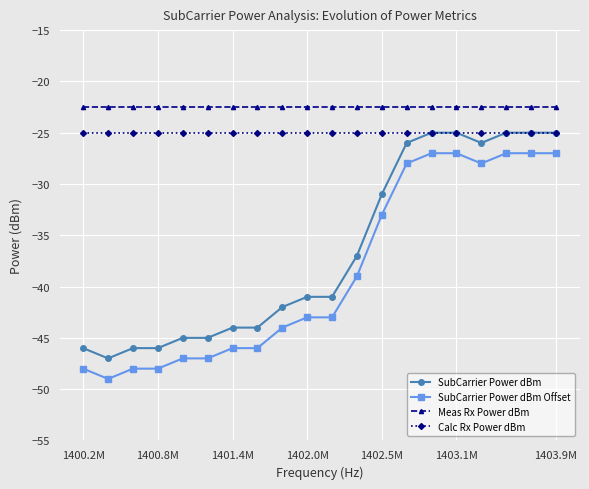

Which series has the largest total across all categories?

Meas Rx Power dBm